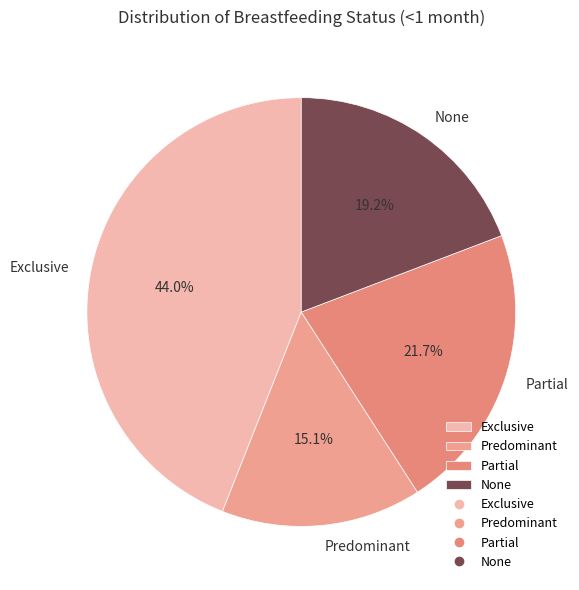

To the nearest percent, what portion does Exclusive represent?

44%